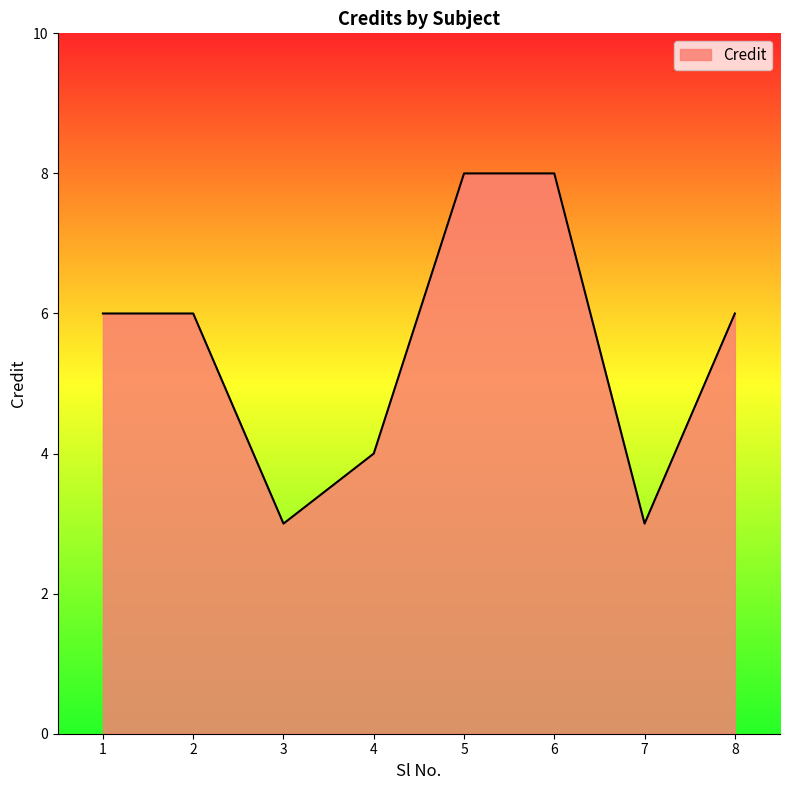

What is the difference between the maximum and second lowest values?

5